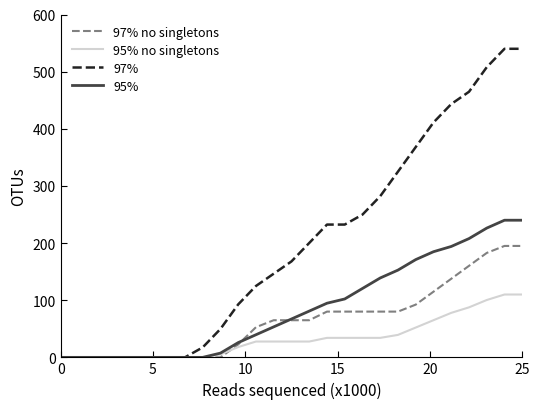

Which series has the largest range (max minus min)?

97%